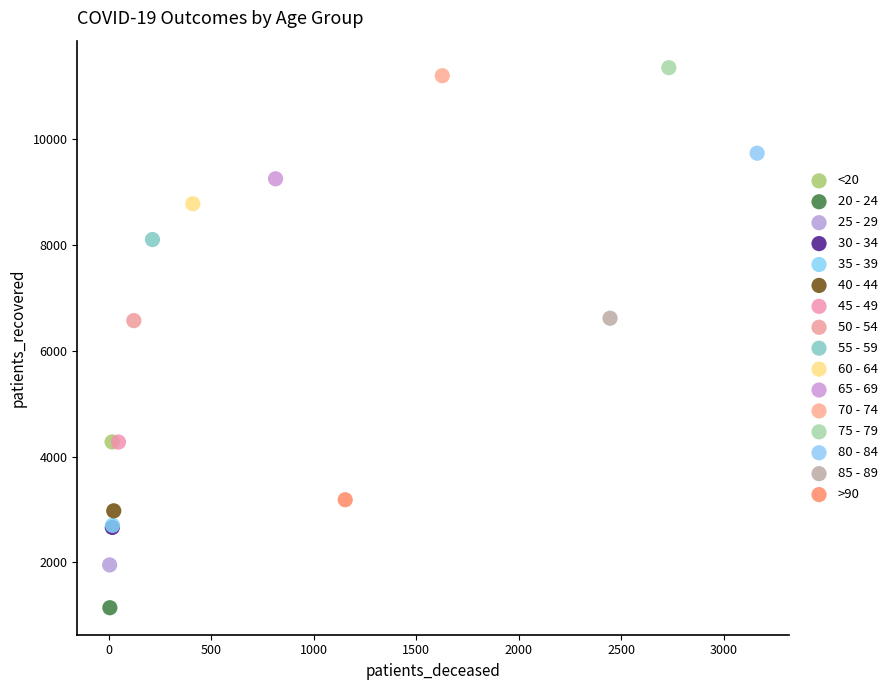

Which series contains the highest Y value?

75 - 79